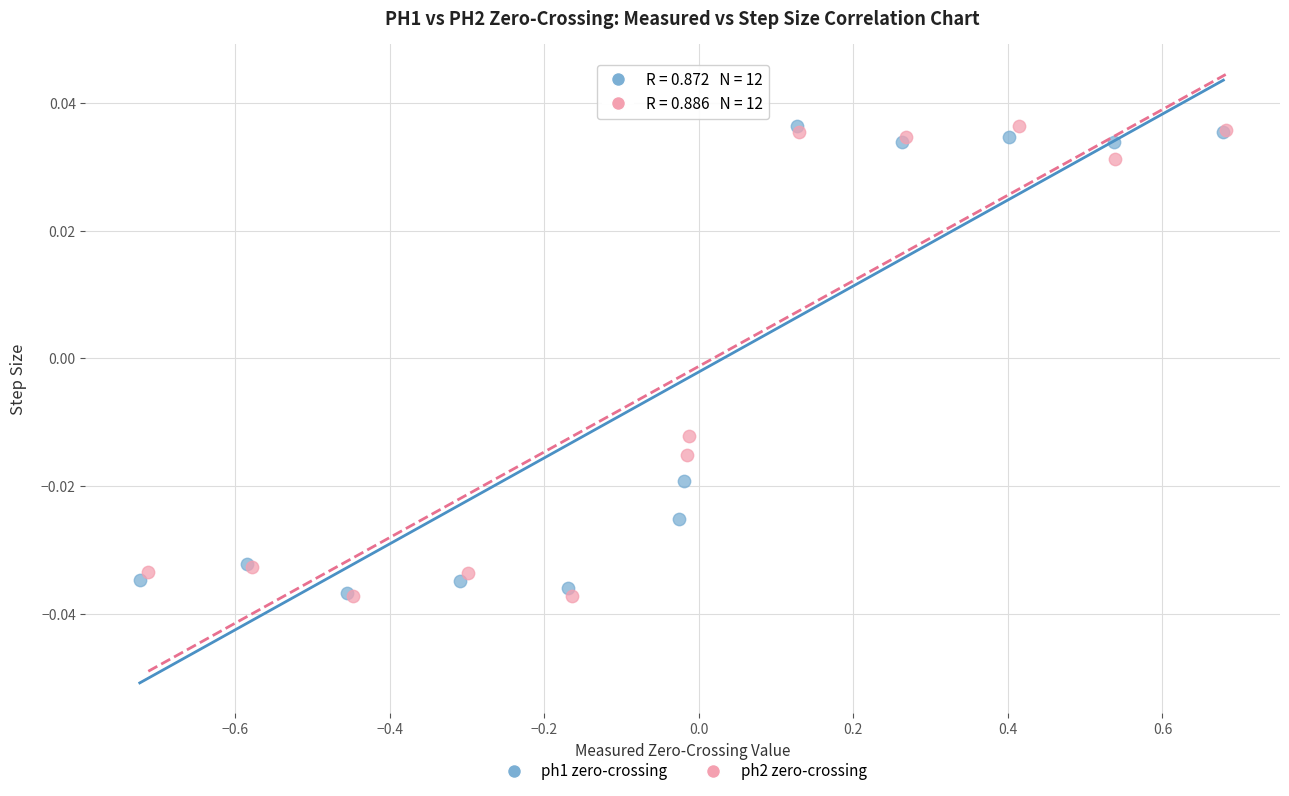

What are all the series names shown in the legend?

ph1 zero-crossing, ph2 zero-crossing